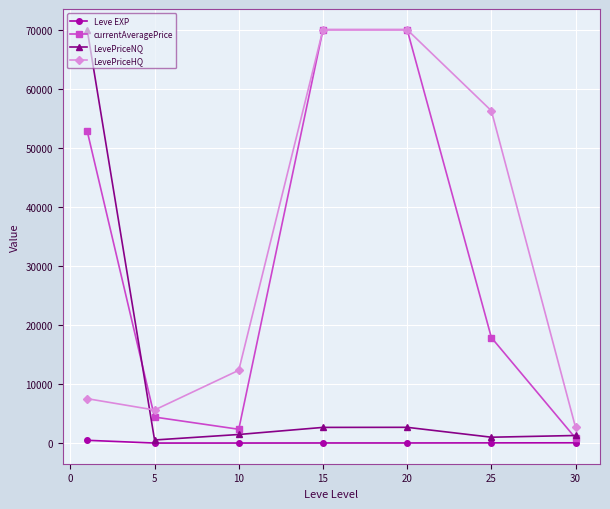

How many interior local valleys does the currentAveragePrice series have?

1